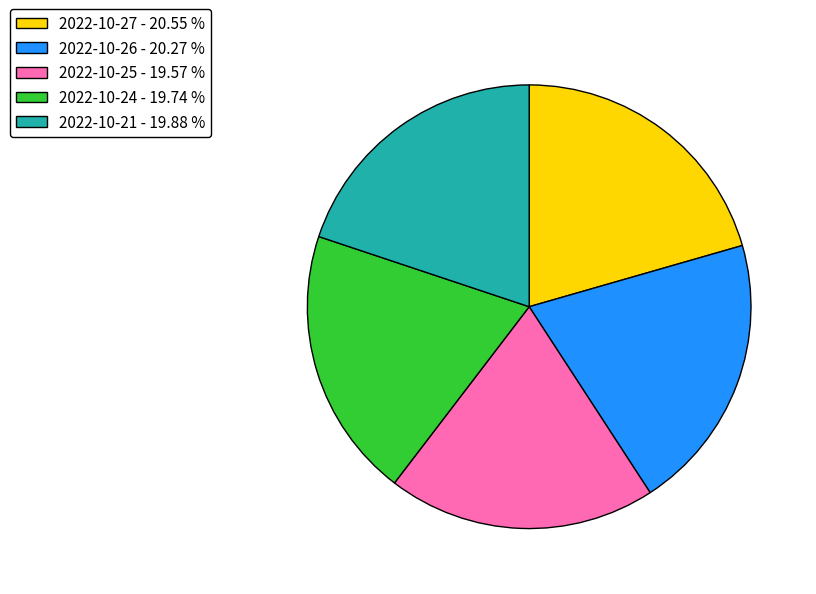

Combined, do 2022-10-21 - 19.88 % and 2022-10-27 - 20.55 % account for over 50%?

No